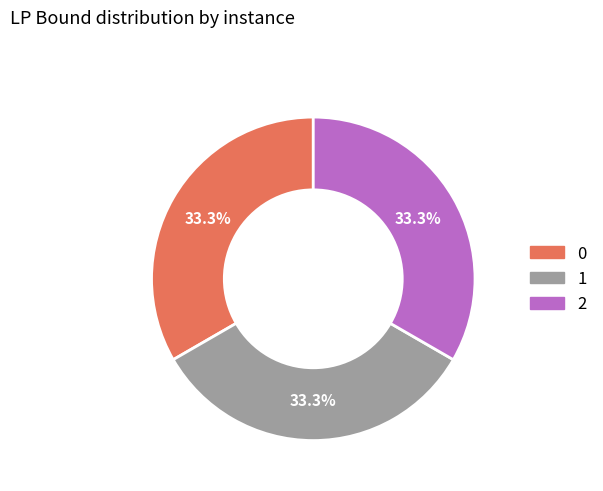

What portion of the pie excludes 0?

66.7%